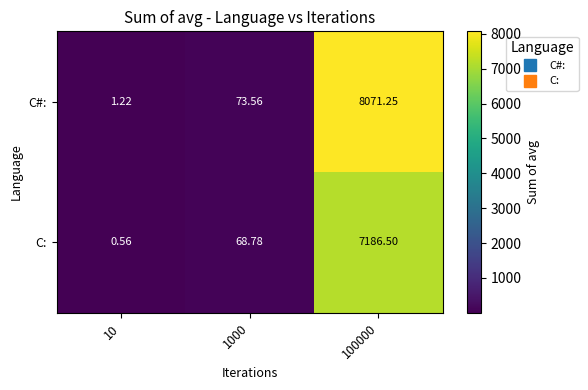

Which series has the widest spread of values?

C#: